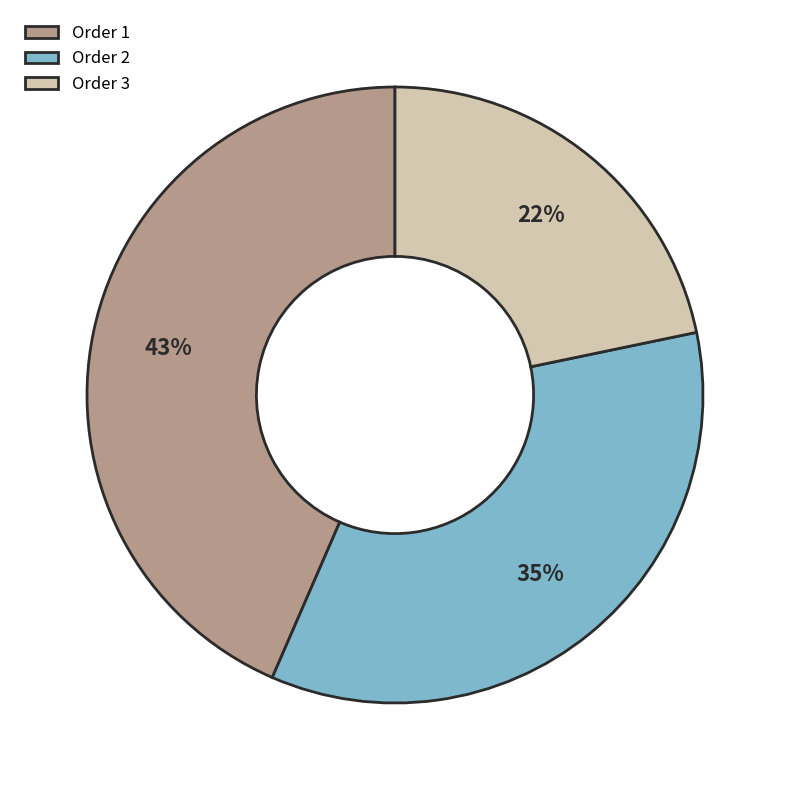

Does any single category account for the majority?

No